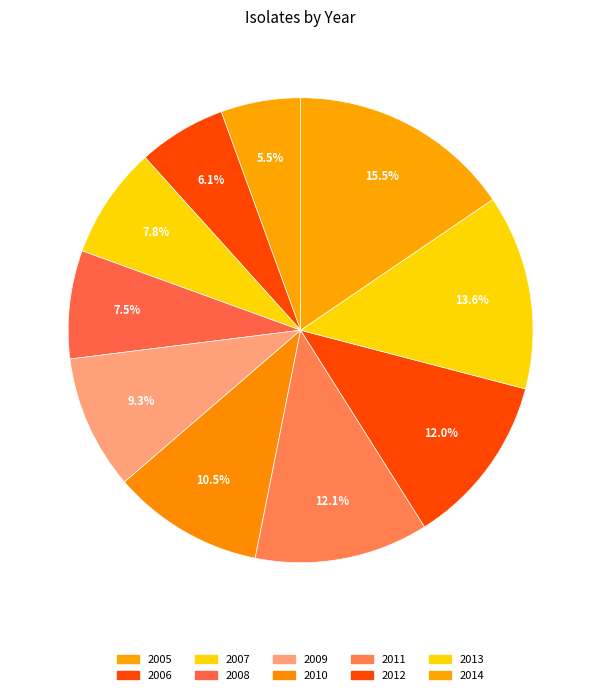

What portion of the pie excludes 2009?

90.7%